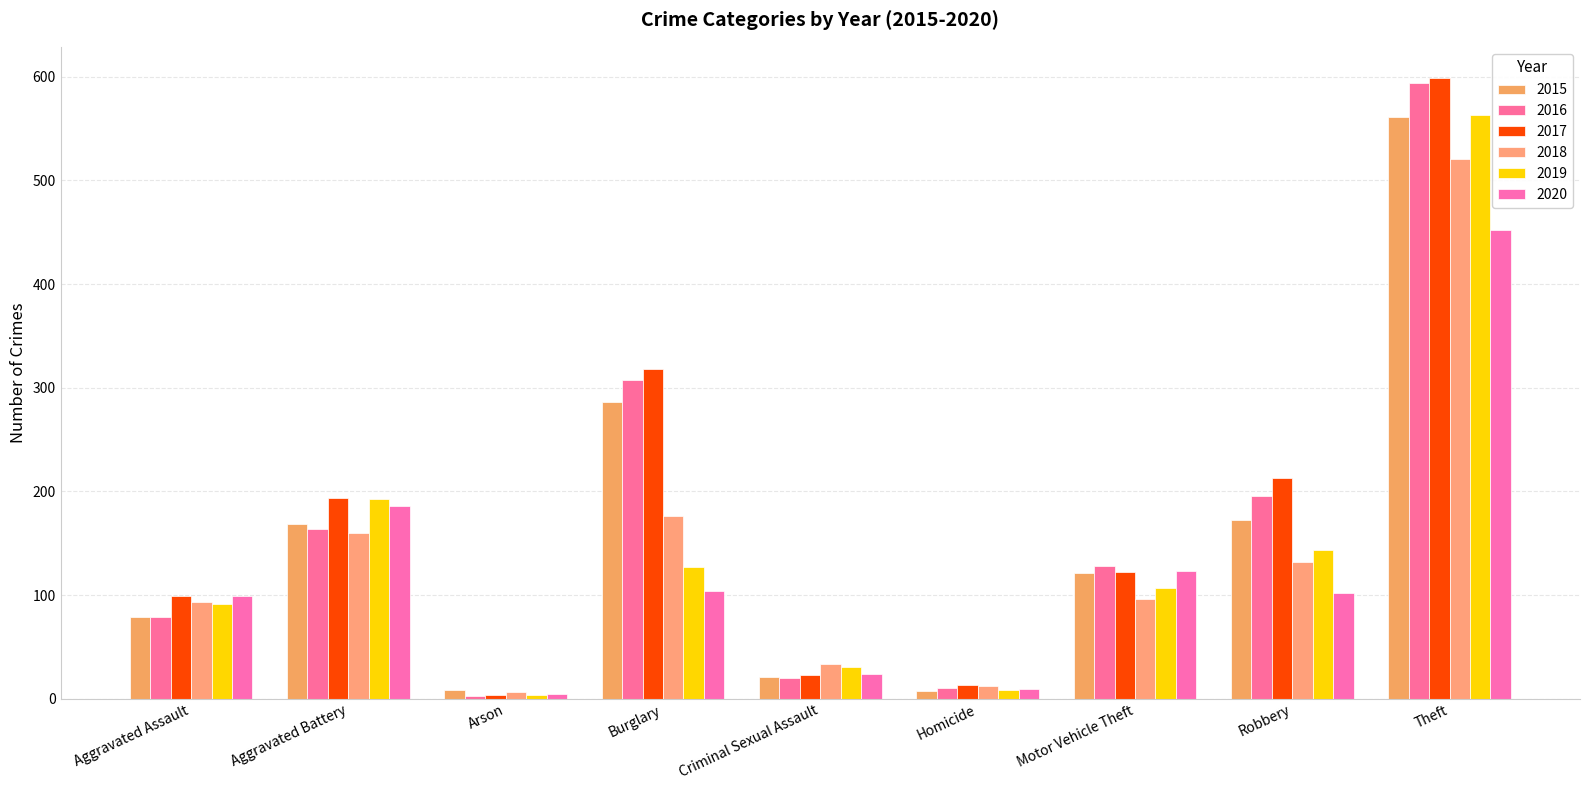

How many bars are there in each group?

6